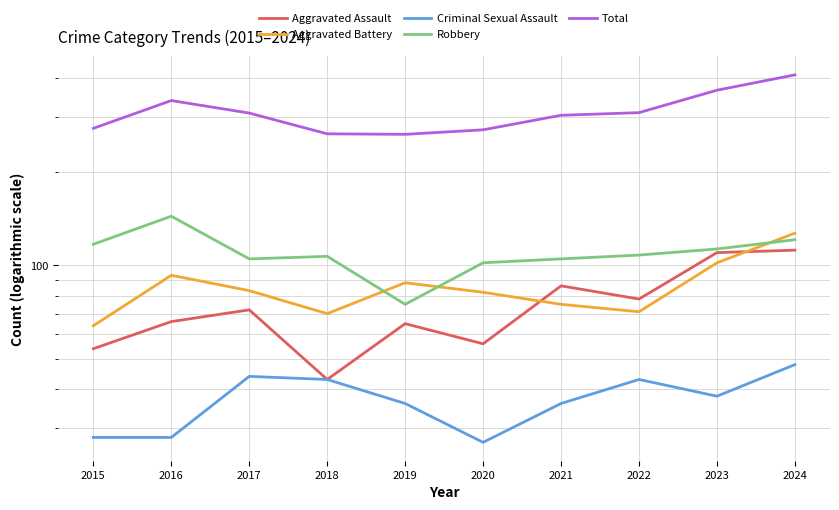

Which category has the highest value in the Total series?

2024